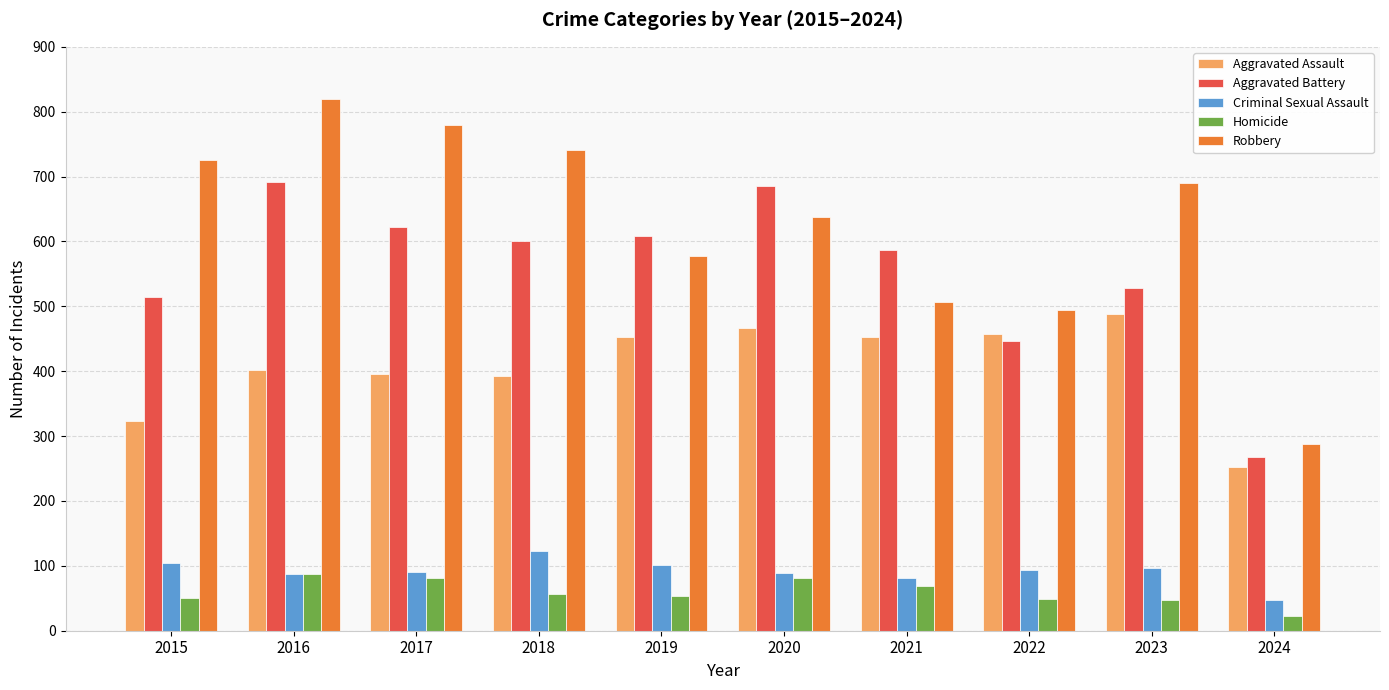

Rank the series at 2023 from highest to lowest value.

Robbery, Aggravated Battery, Aggravated Assault, Criminal Sexual Assault, Homicide